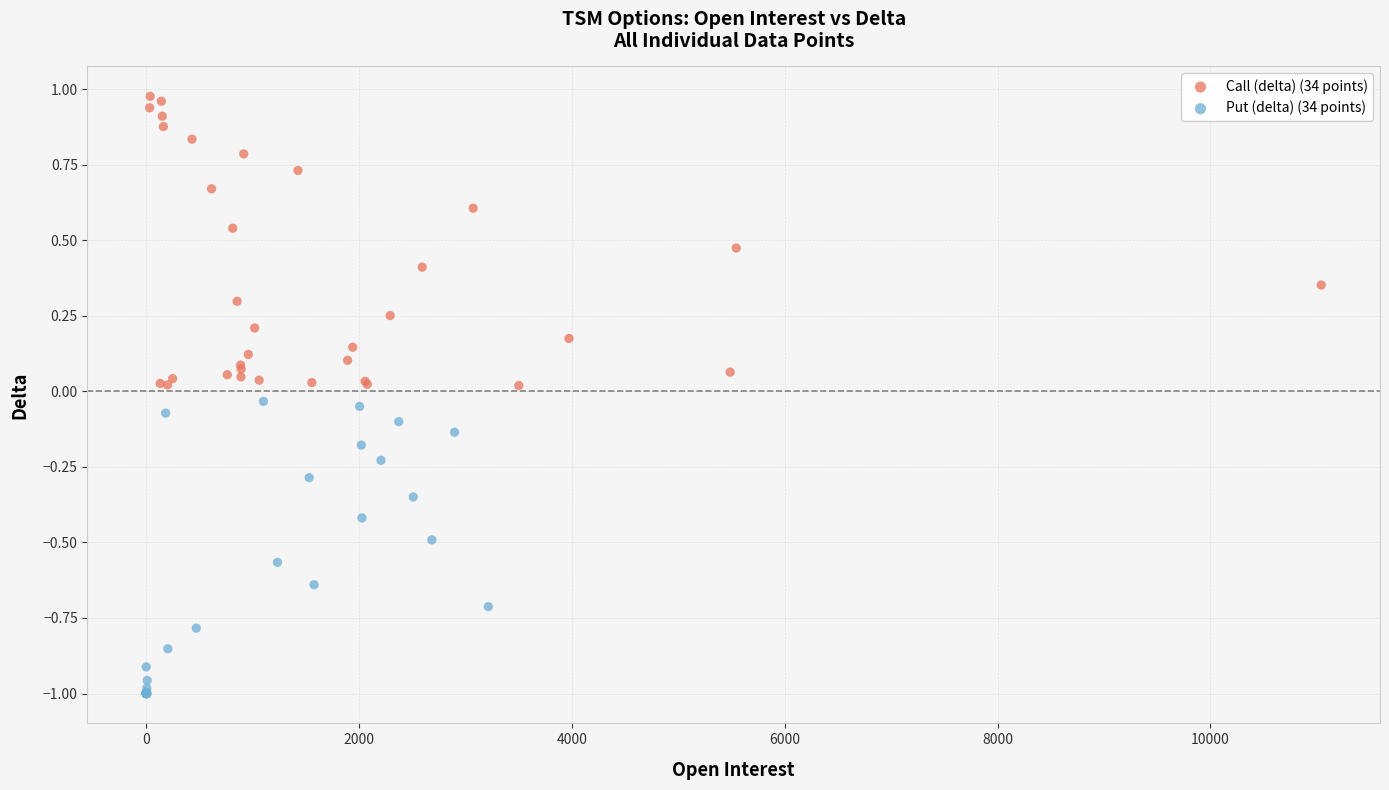

Which series contains the lowest Y value?

Put (delta) (34 points)